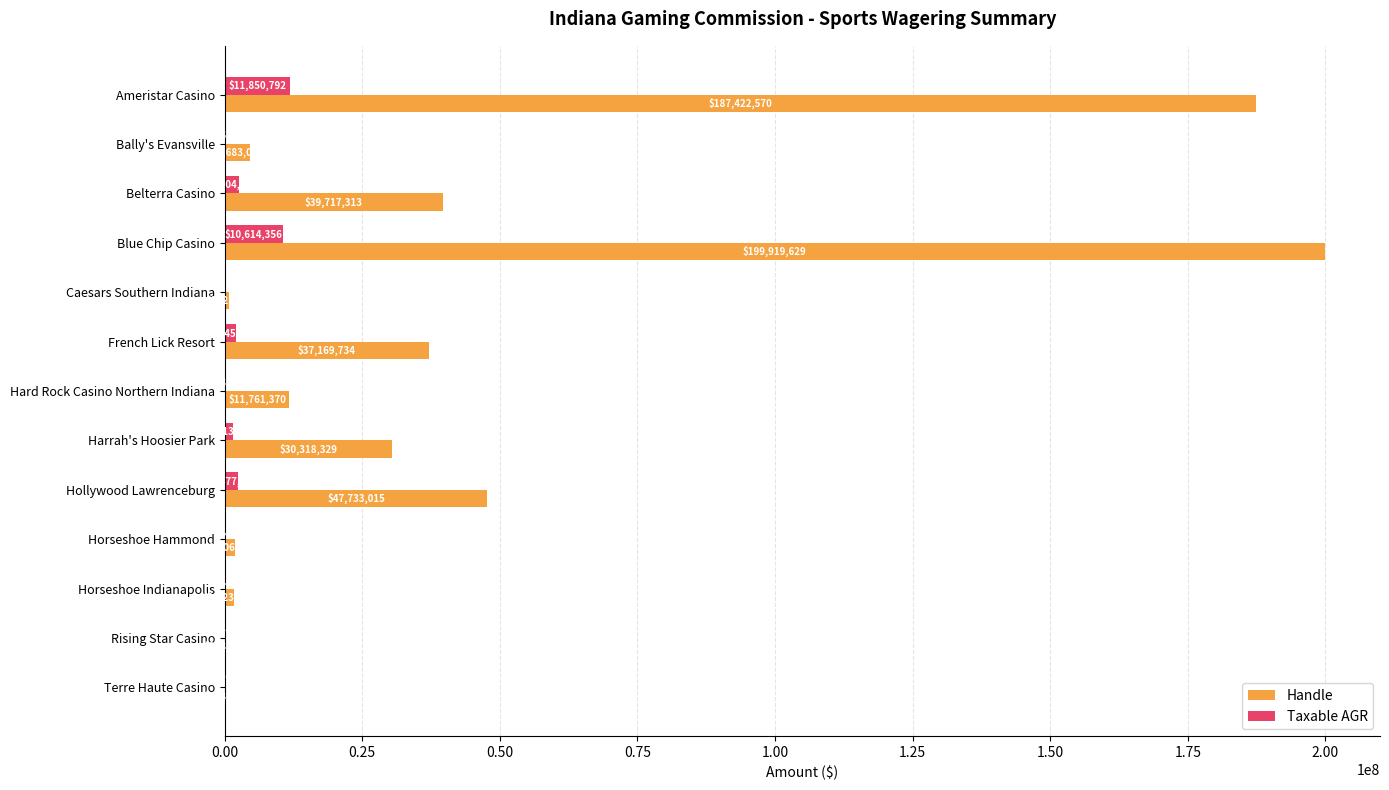

Is the value of Handle at Horseshoe Hammond greater than the value of Taxable AGR at Terre Haute Casino?

Yes